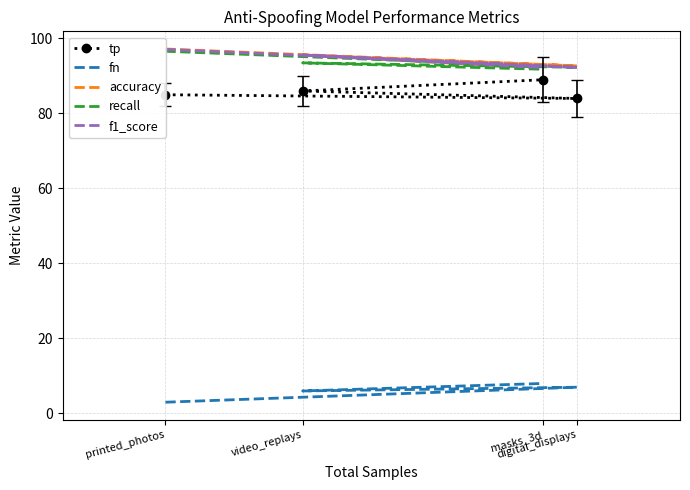

True or false: fn and recall cross at least once.

False